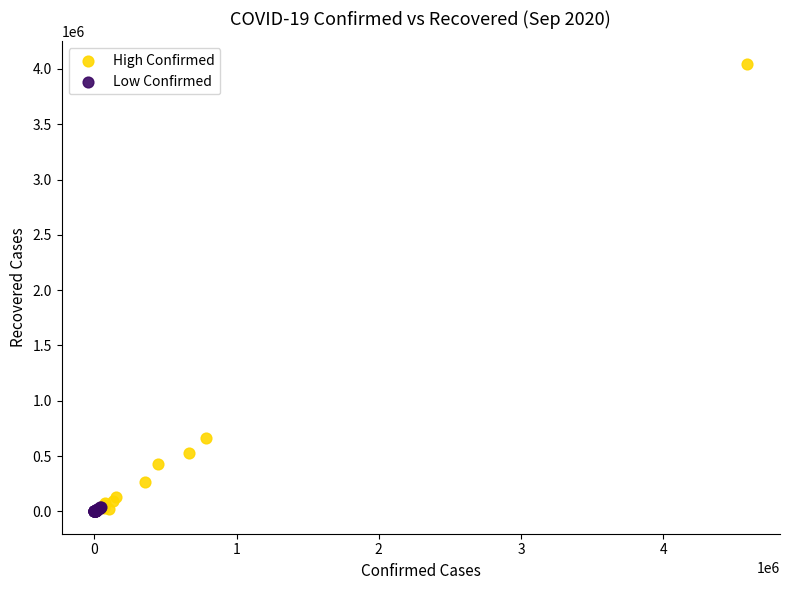

Which series has the largest Y range (max minus min)?

High Confirmed